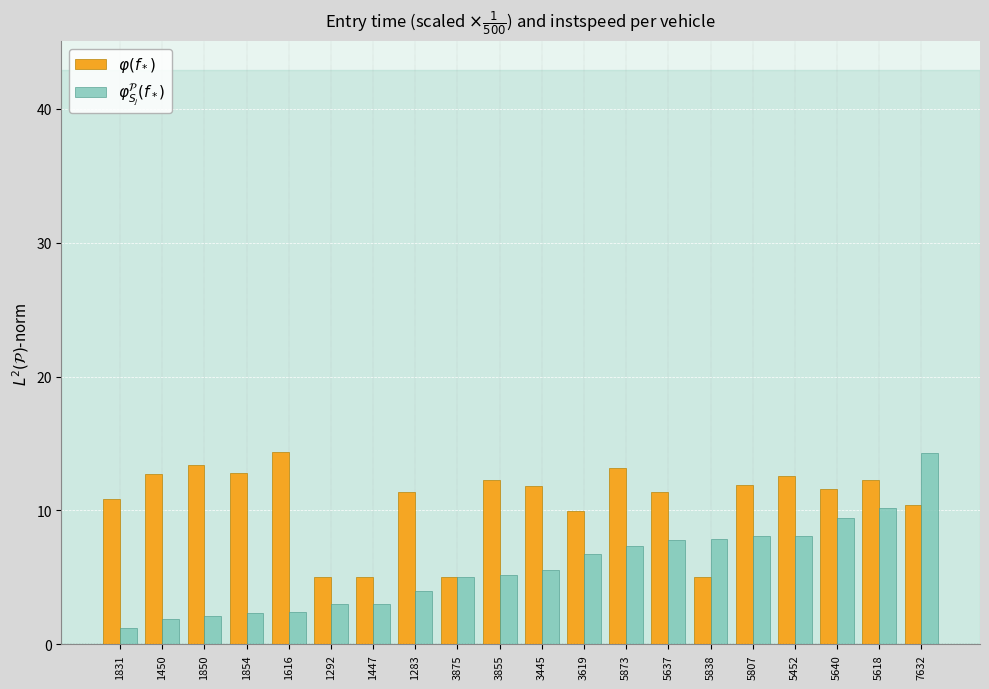

How many distinct data groups are displayed?

2